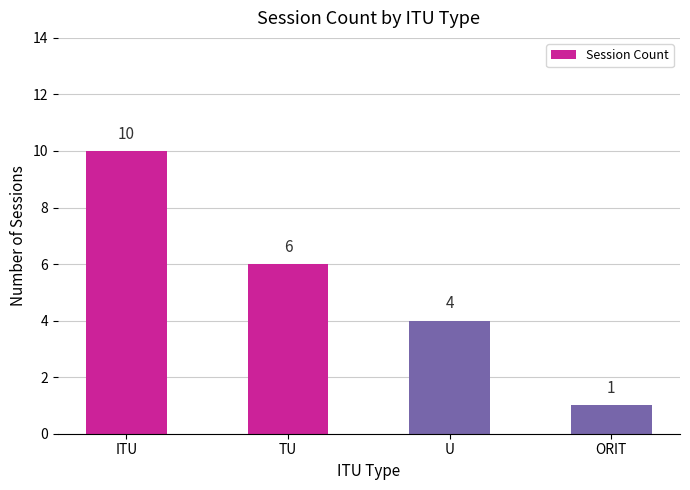

Rank the categories by value from highest to lowest.

ITU, TU, U, ORIT